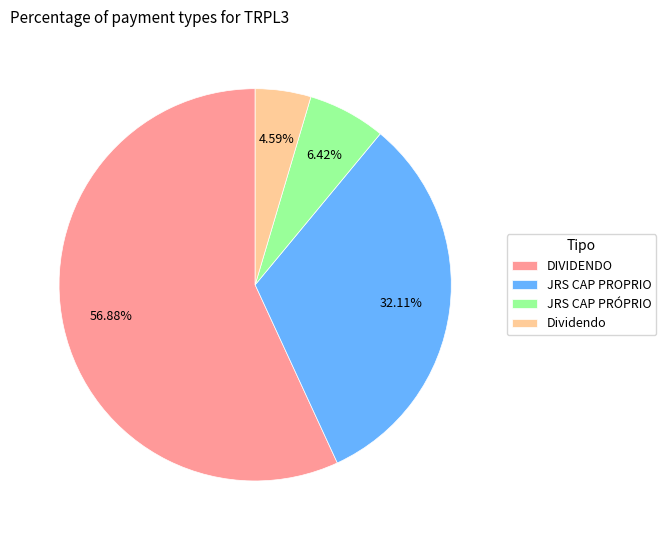

Rank the categories by value from highest to lowest.

DIVIDENDO, JRS CAP PROPRIO, JRS CAP PRÓPRIO, Dividendo